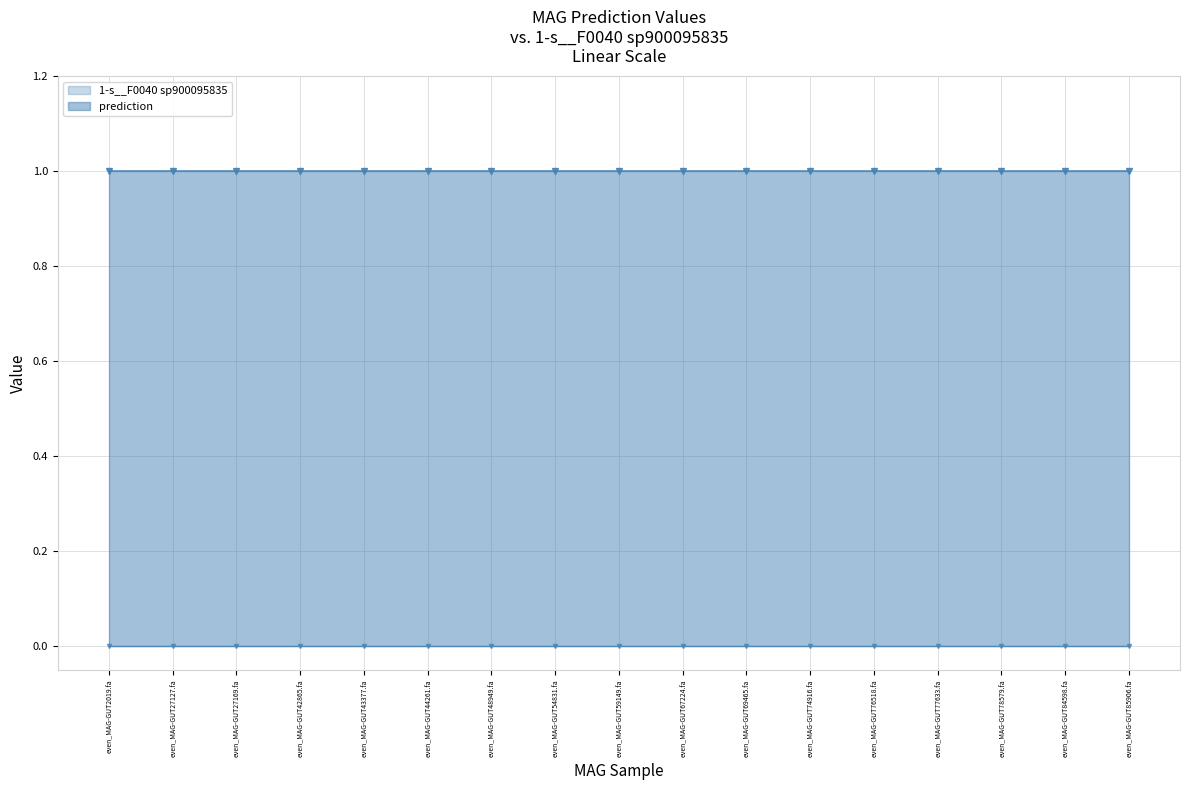

The value of prediction at even_MAG-GUT2019.fa is 0. True or false?

False